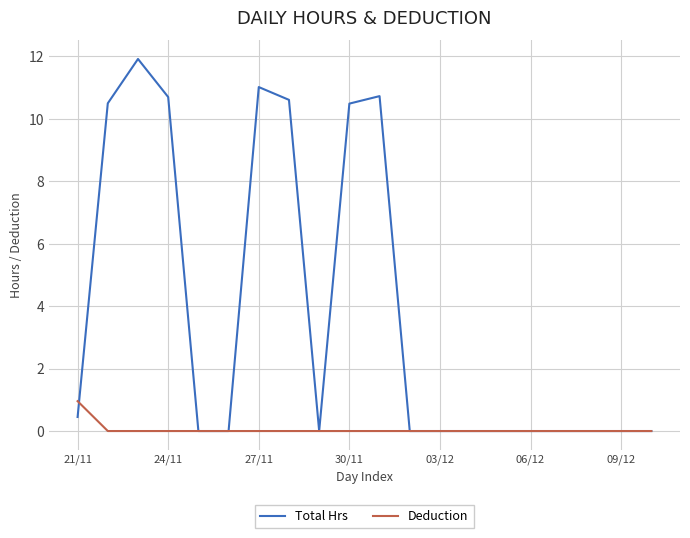

Which series has the largest total across all categories?

Total Hrs